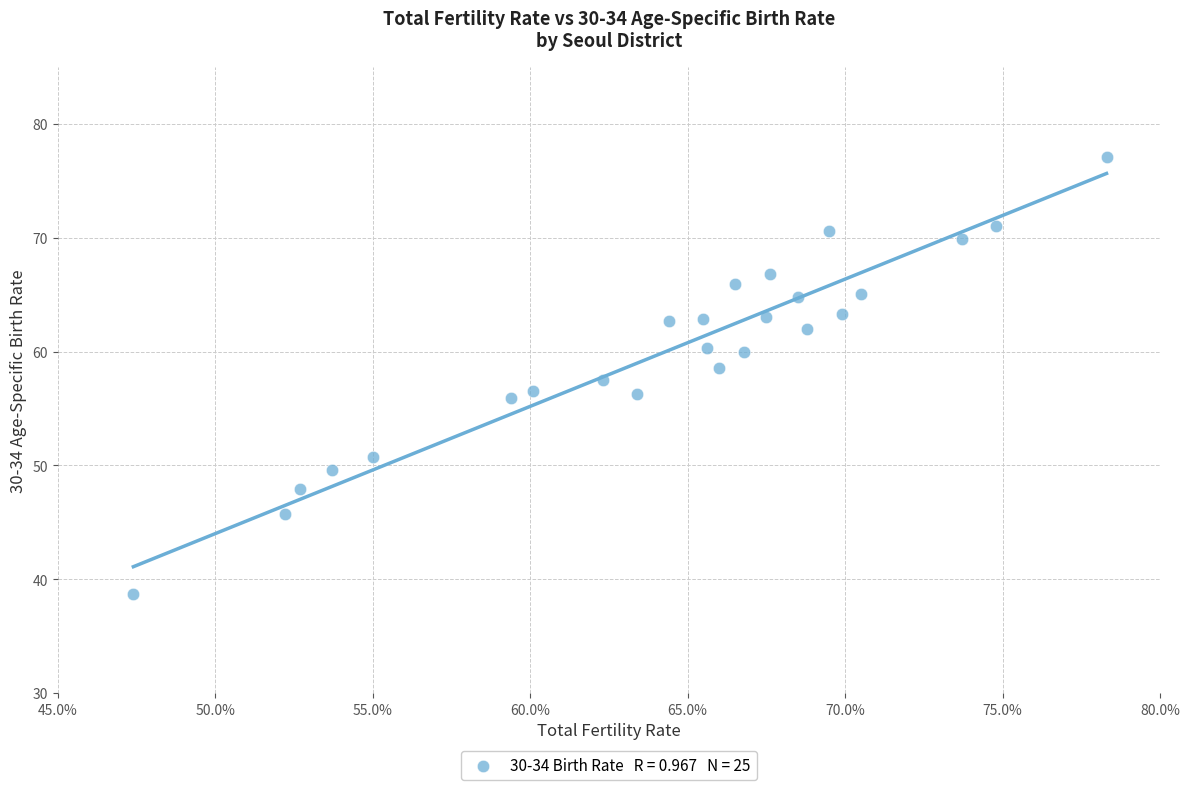

What is the range of X values (max minus min)?

0.3